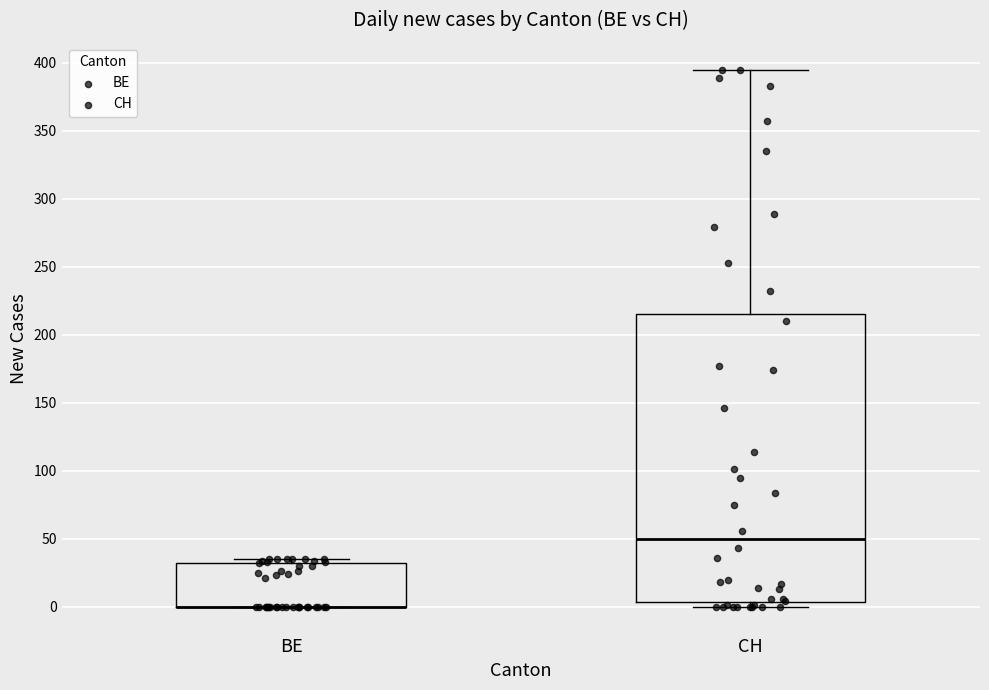

Where does the median line of the box for CH sit on the y-axis? The values are not printed on the chart, so give them approximately, as read against the axis.

50